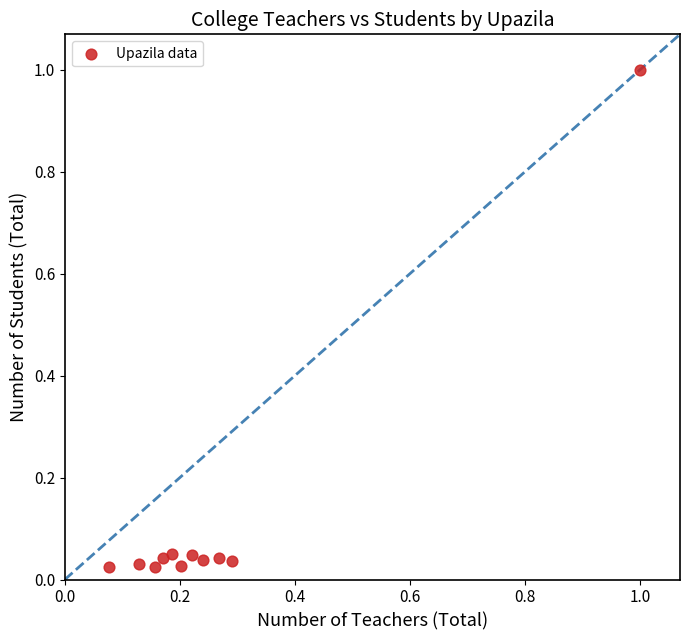

What is the average X value?

0.3